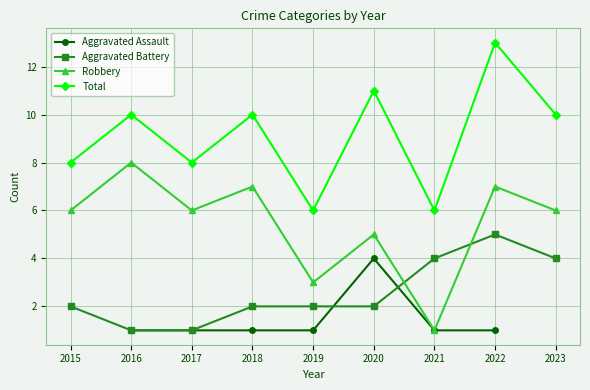

Which series has the largest total across all categories?

Total